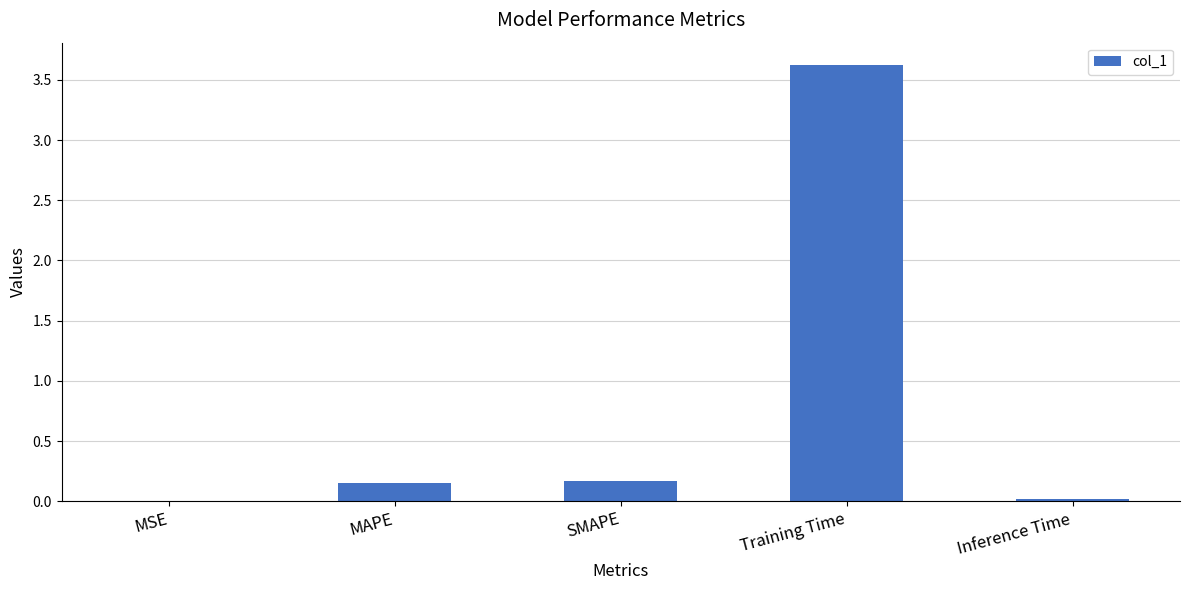

What is the sum of the values at SMAPE and MAPE?

0.3